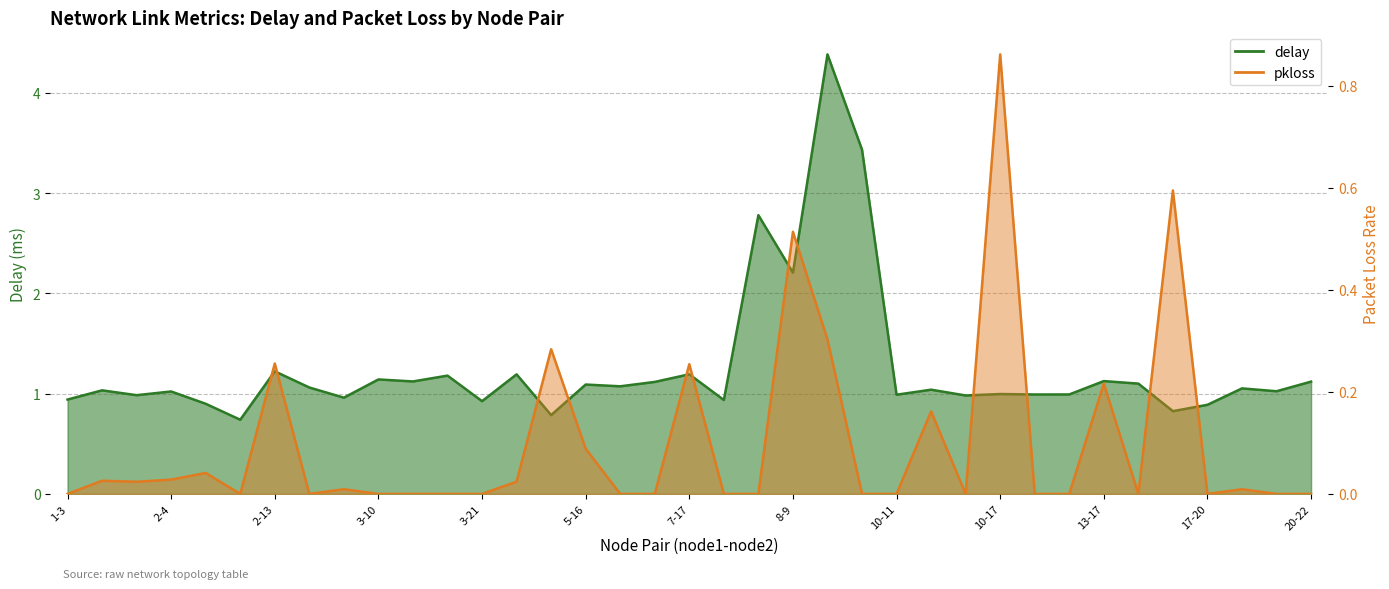

How many lines are shown in the chart?

2